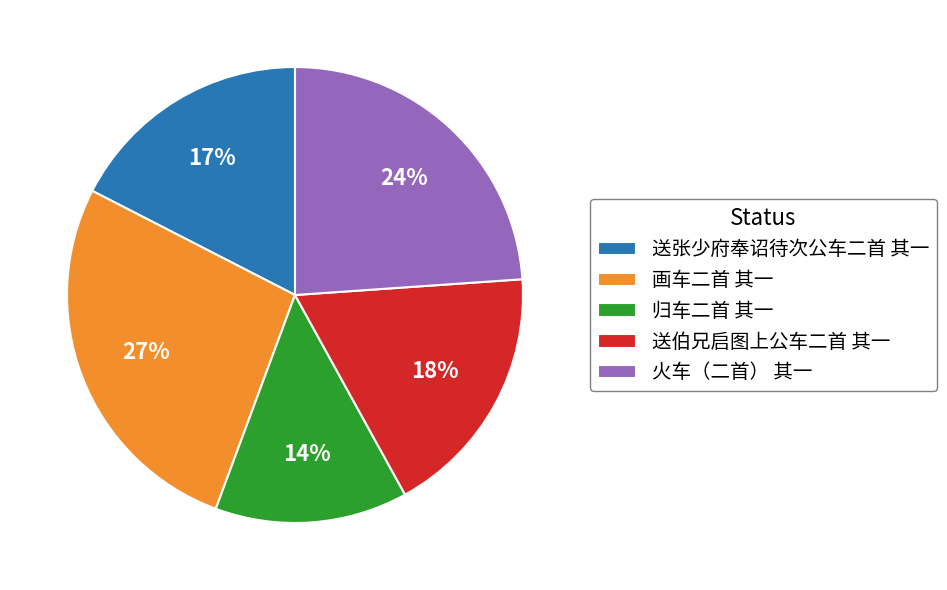

Which slice is the largest?

画车二首 其一